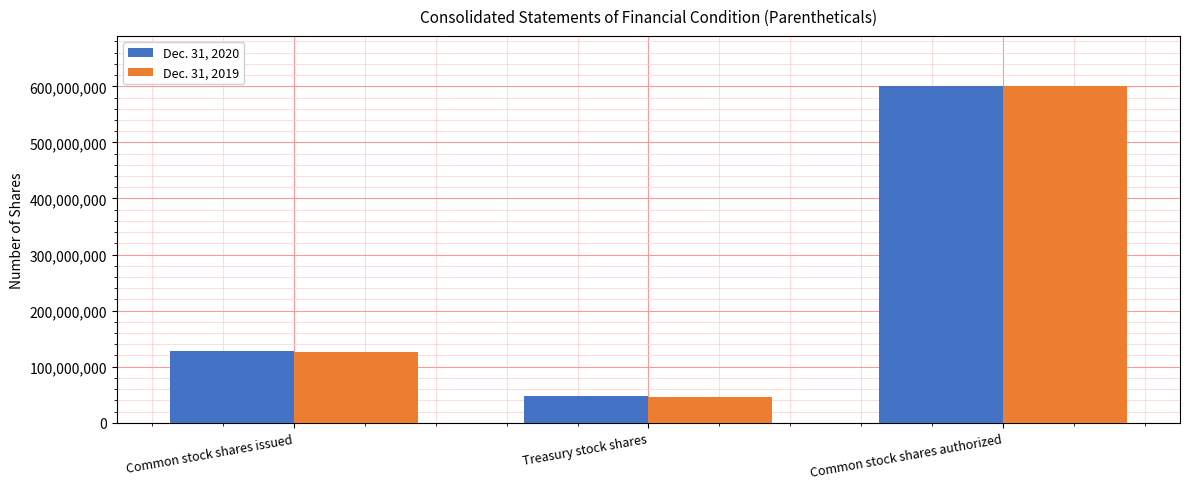

What is the label of the 1st bar from the left?

Common stock shares issued